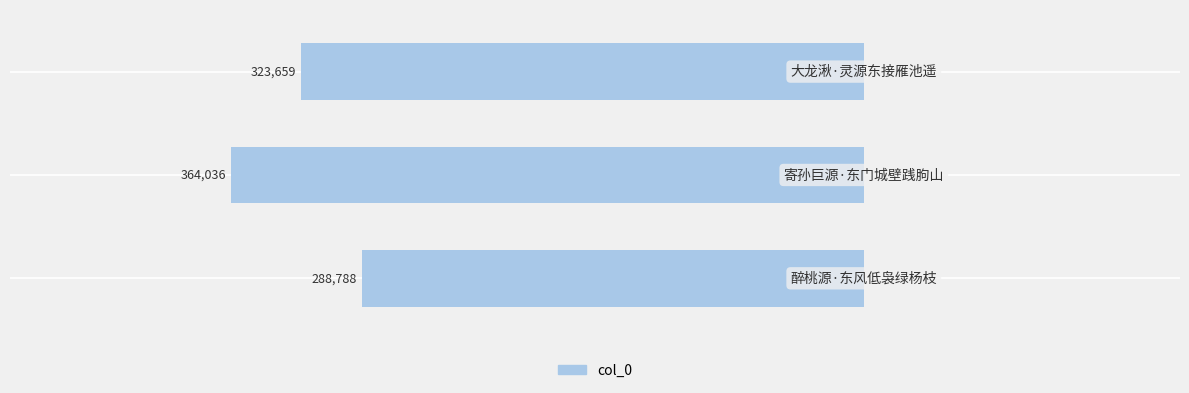

What is the maximum value shown in the chart?

-288788